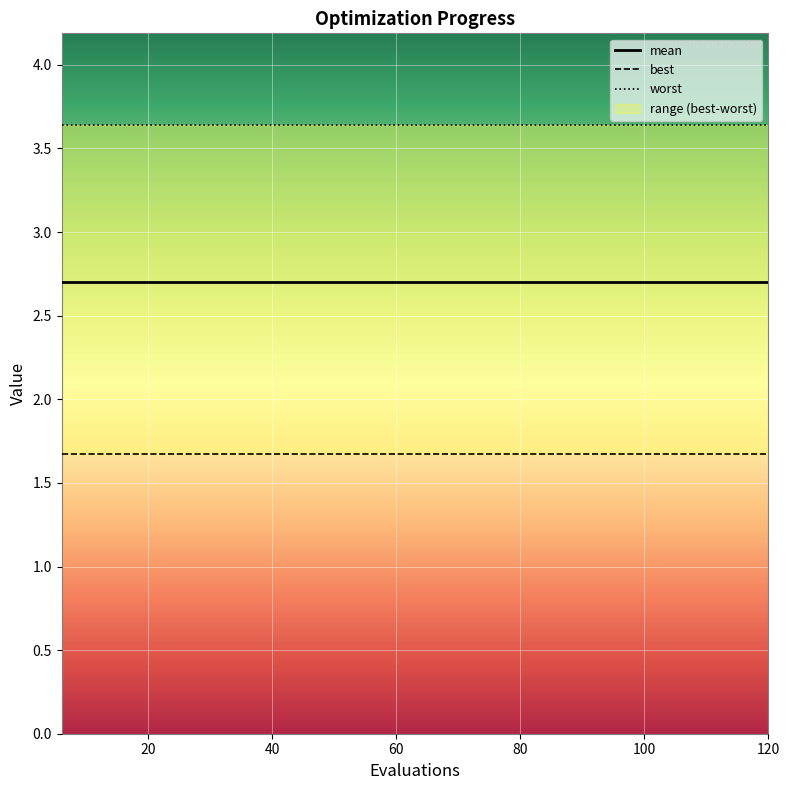

True or false: best and worst cross at least once.

False